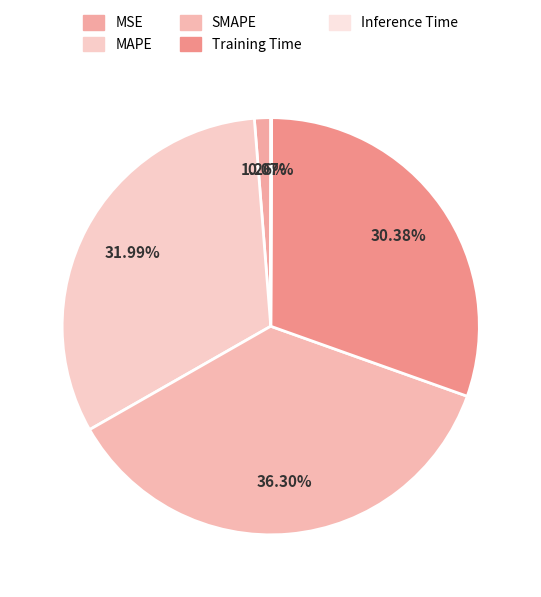

To the nearest percent, what is the average slice percentage?

20%